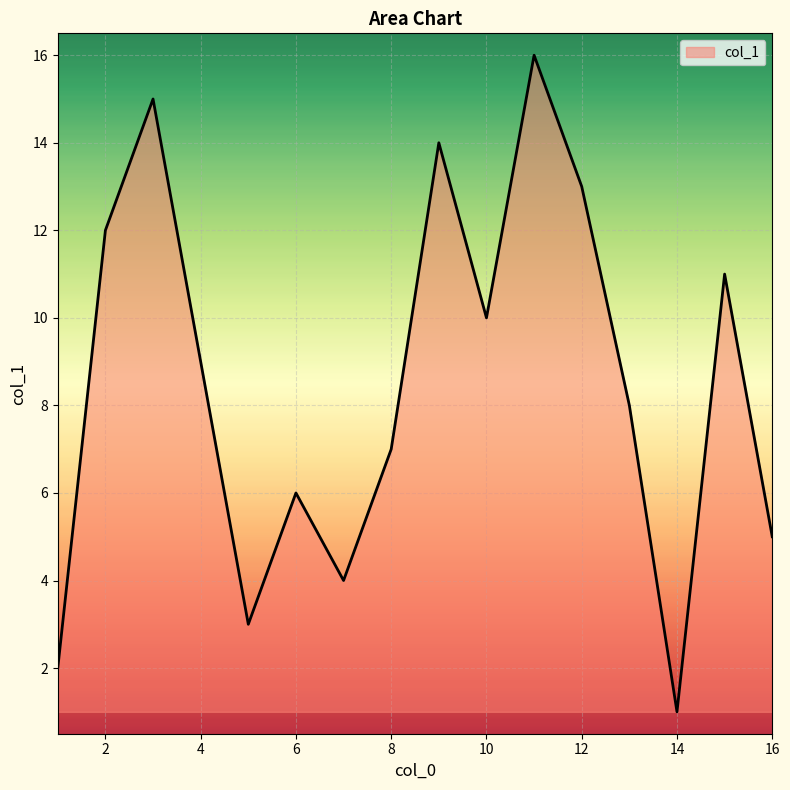

What is the difference between the maximum and minimum values?

15